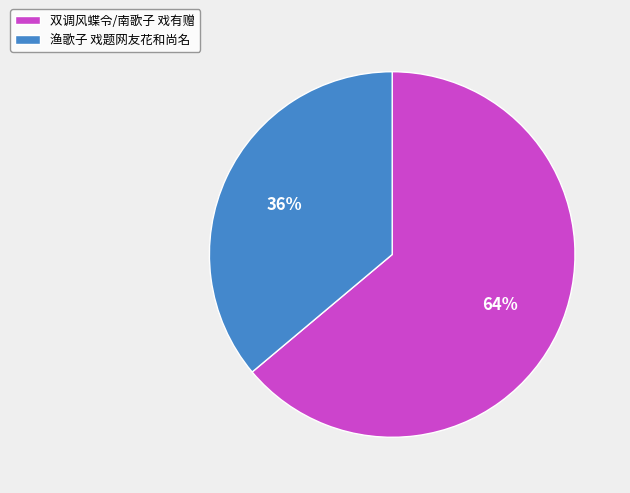

How many segments does this pie chart have?

2